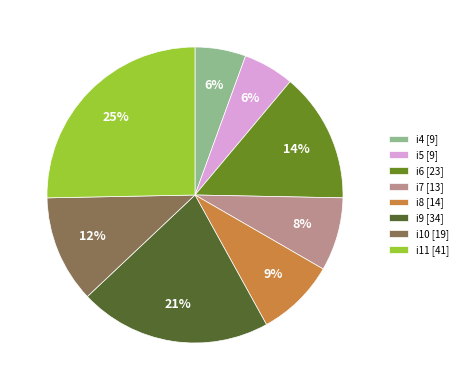

Is there a majority slice in this chart?

No